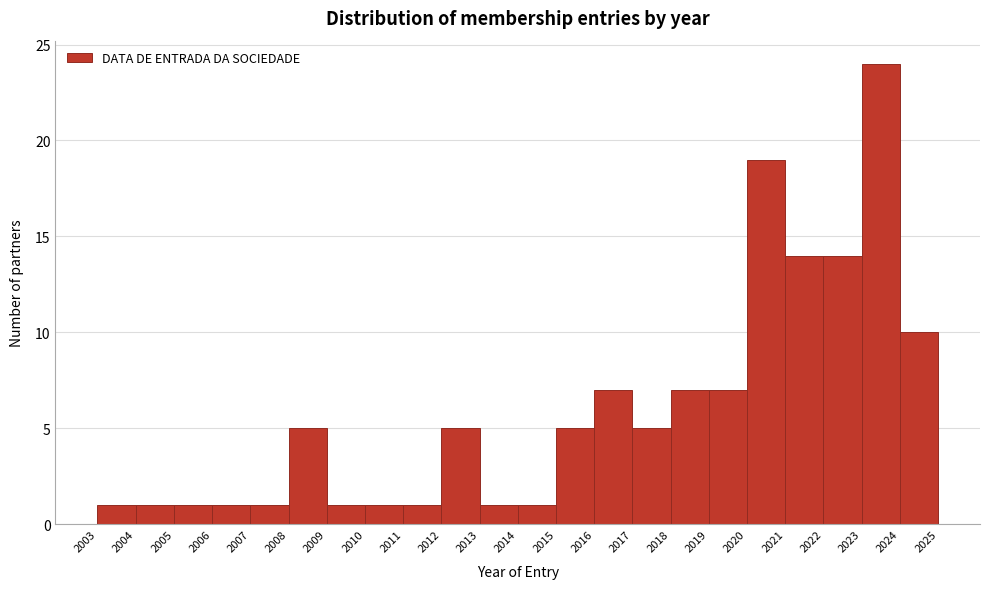

Reading left to right, list every bar in this chart as the range it spans on the x-axis followed by its height. The values are not printed on the chart, so give them approximately, as read against the axis.

2003 to 2004: 1
2004 to 2005: 1
2005 to 2006: 1
2006 to 2007: 1
2007 to 2008: 1
2008 to 2009: 5
2009 to 2010: 1
2010 to 2011: 1
2011 to 2012: 1
2012 to 2013: 5
2013 to 2014: 1
2014 to 2015: 1
2015 to 2016: 5
2016 to 2017: 7
2017 to 2018: 5
2018 to 2019: 7
2019 to 2020: 7
2020 to 2021: 19
2021 to 2022: 14
2022 to 2023: 14
2023 to 2024: 24
2024 to 2025: 10